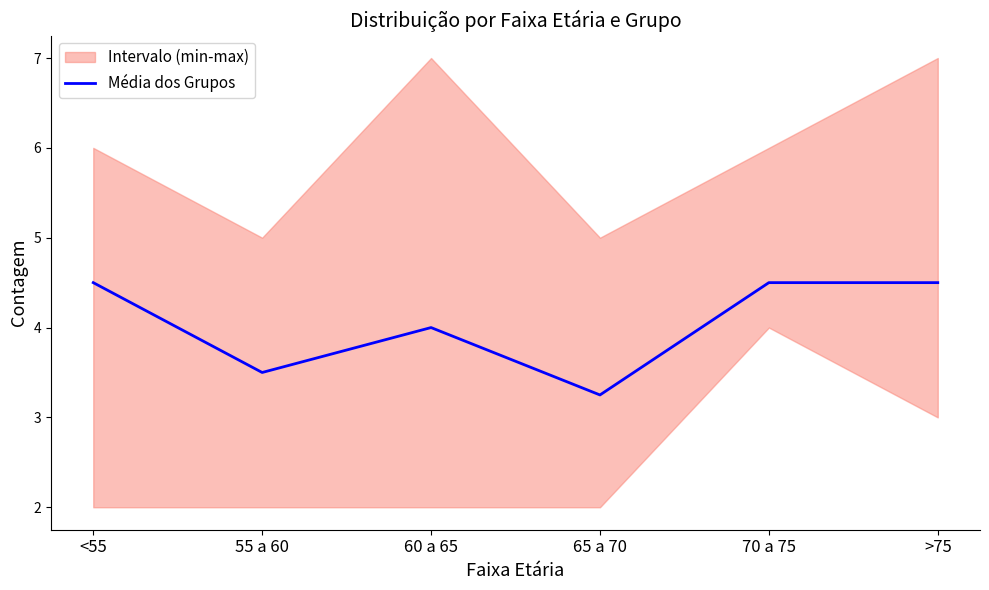

Reading left to right, extract all data points from this chart.

<55=4.5	55 a 60=3.5	60 a 65=4.0	65 a 70=3.2	70 a 75=4.5	>75=4.5